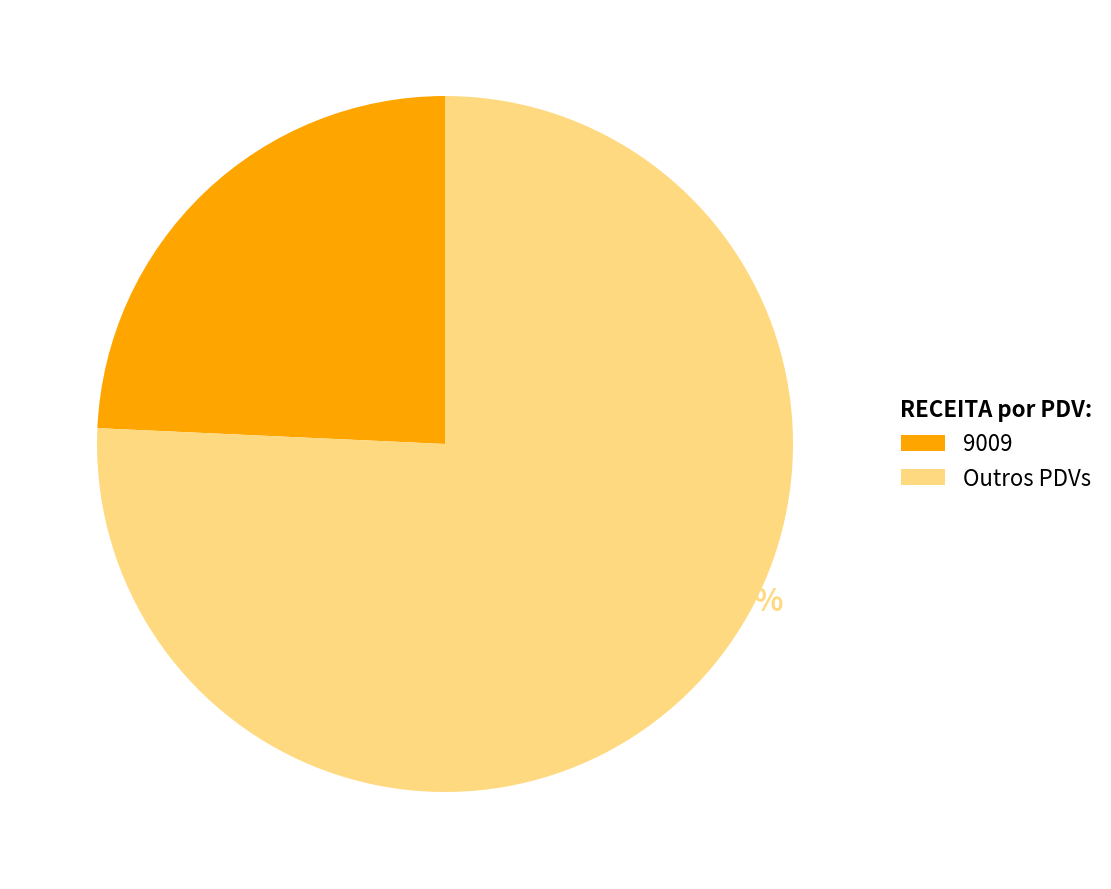

To the nearest percent, what is the combined percentage of 9009 and Outros PDVs?

100%